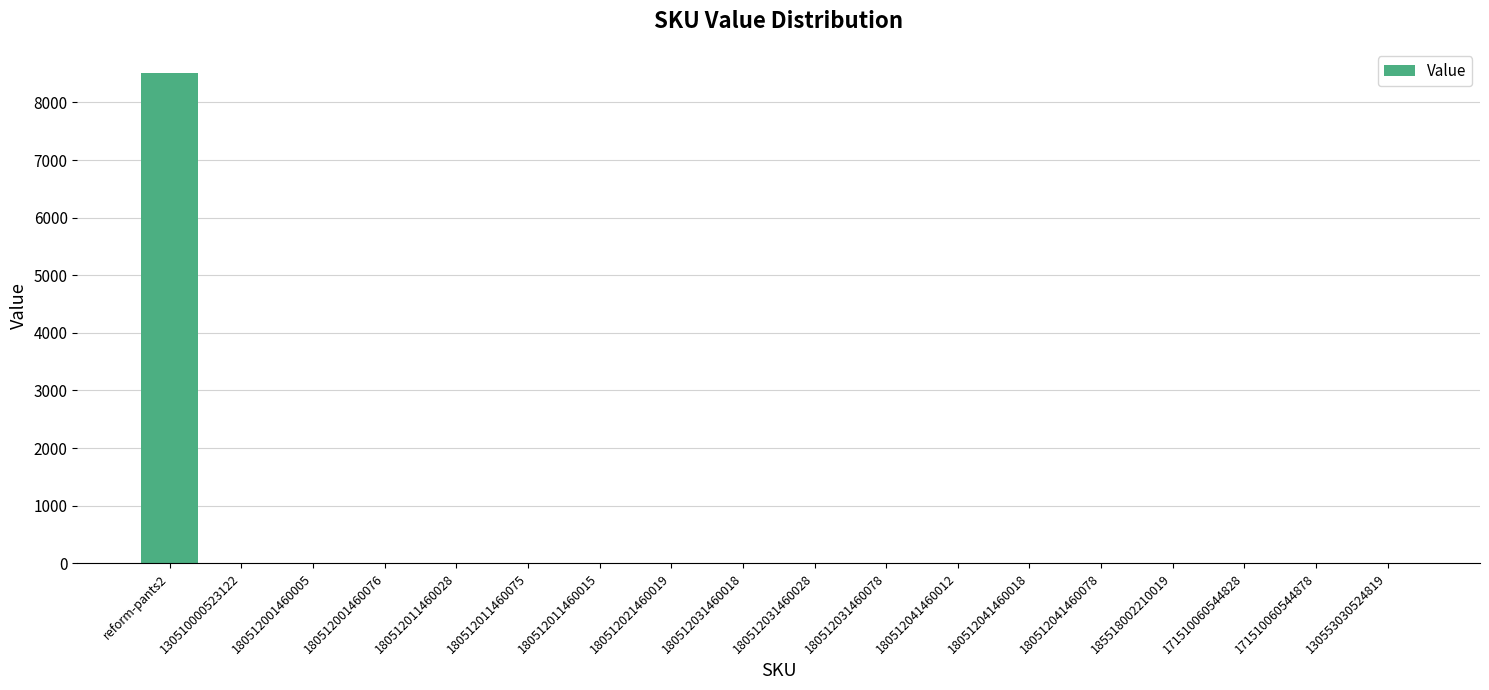

The value at reform-pants2 is 8506. True or false?

True